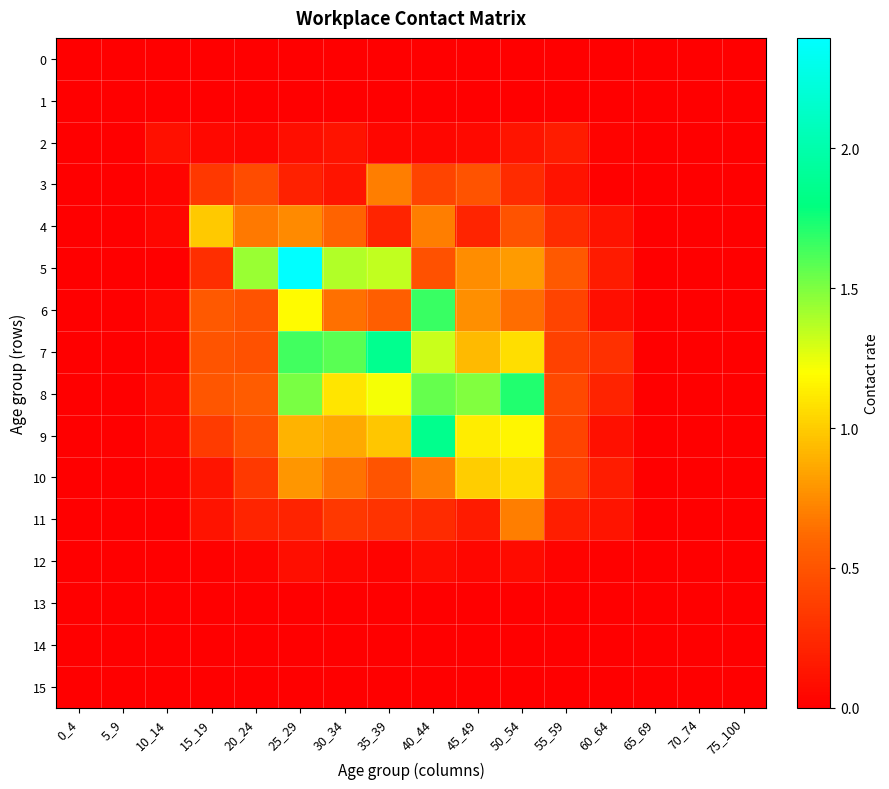

Rank the series by their maximum value, from lowest to highest.

0, 1, 13, 14, 15, 12, 2, 3, 11, 4, 10, 6, 8, 9, 7, 5